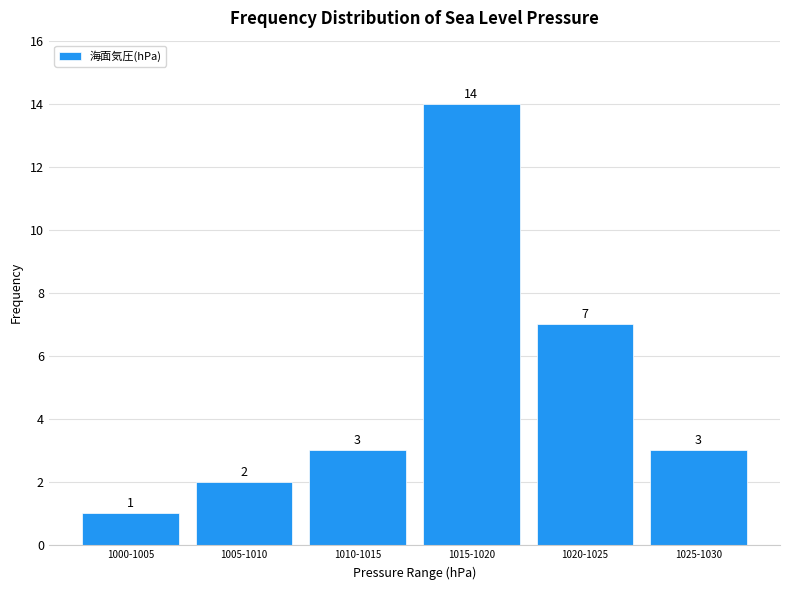

Reading left to right, list all the values displayed in this chart.

1000-1005=1	1005-1010=2	1010-1015=3	1015-1020=14	1020-1025=7	1025-1030=3